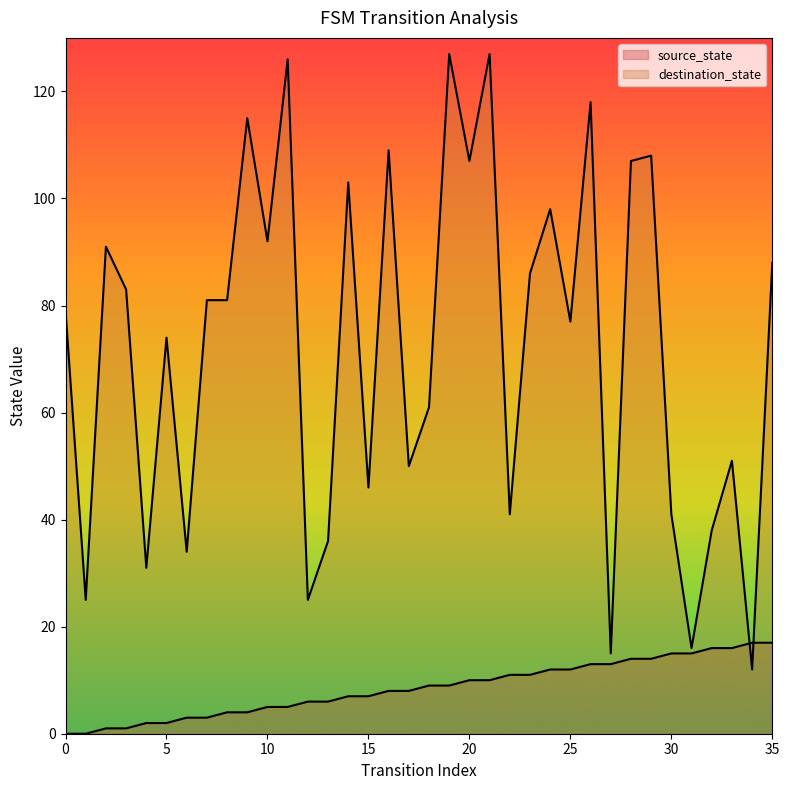

What is the sum of all destination_state values?

2599